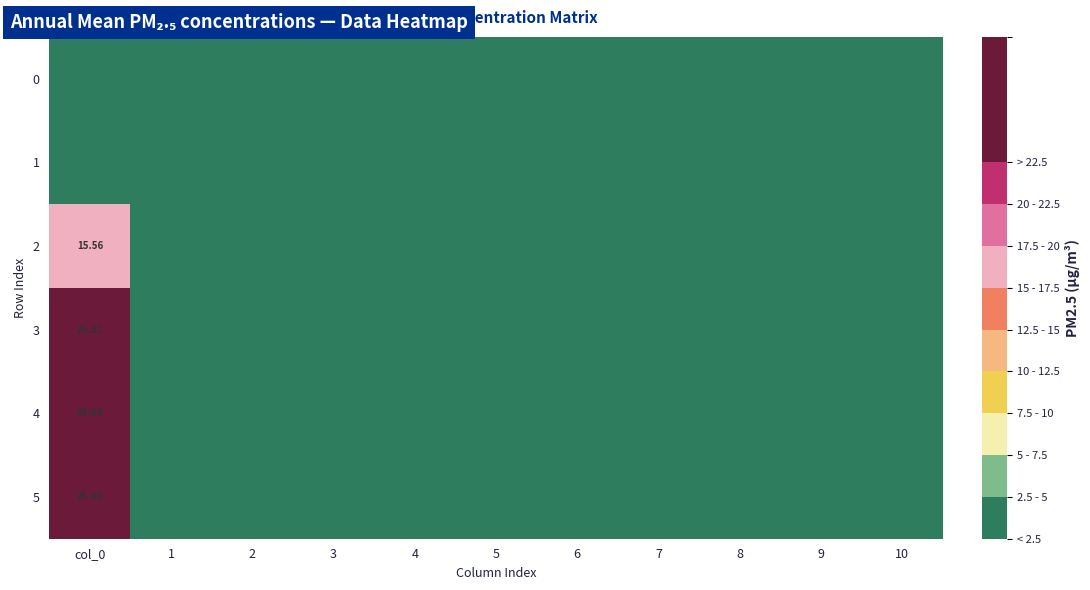

Rank the series at 5 from lowest to highest value.

0, 1, 2, 3, 4, 5